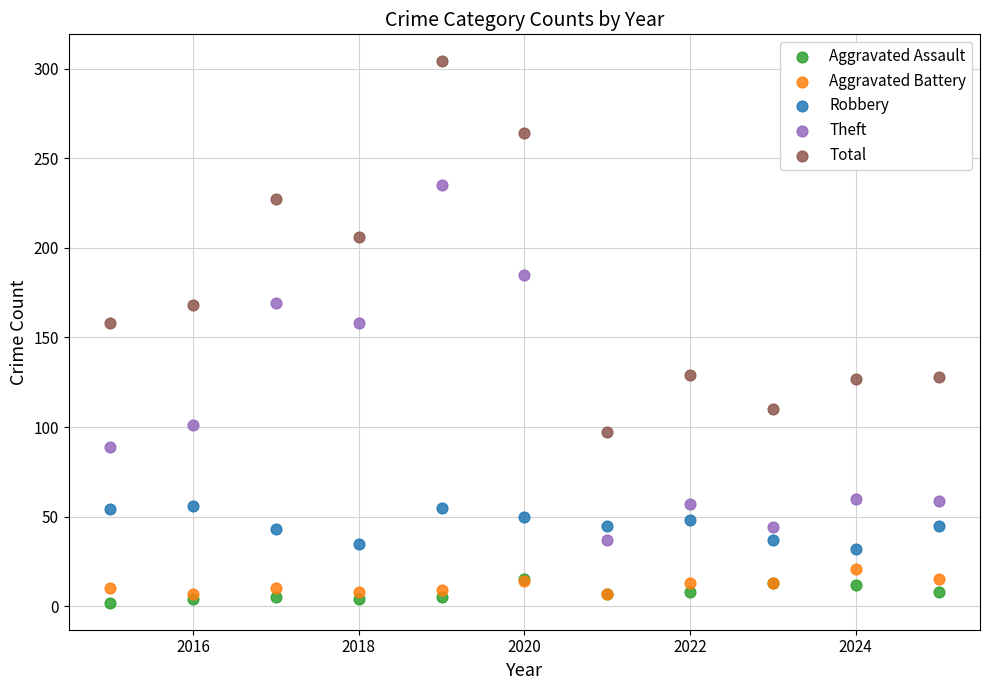

In the Total series, what Y value is closest to 200?

206